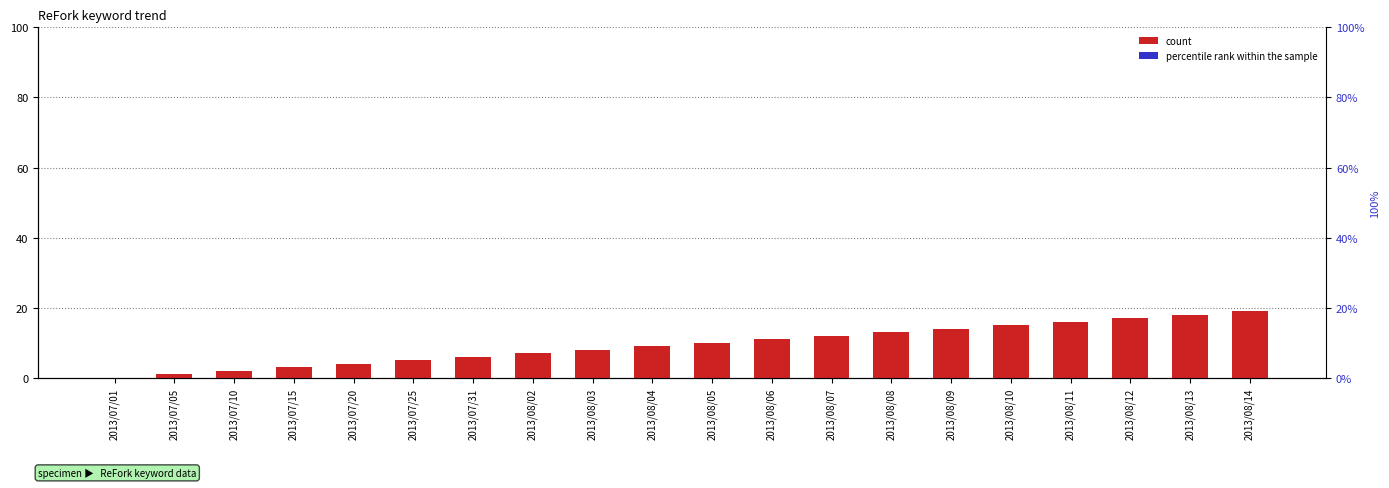

What is the difference between the highest and lowest values at 2013/07/15?

3